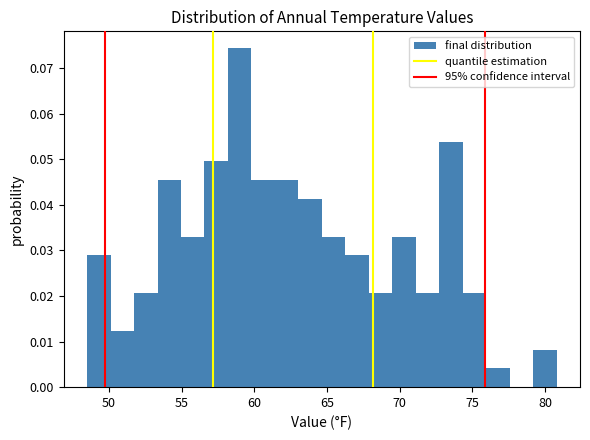

Read against the x-axis, roughly where is the centre of the tallest bar?

59.0